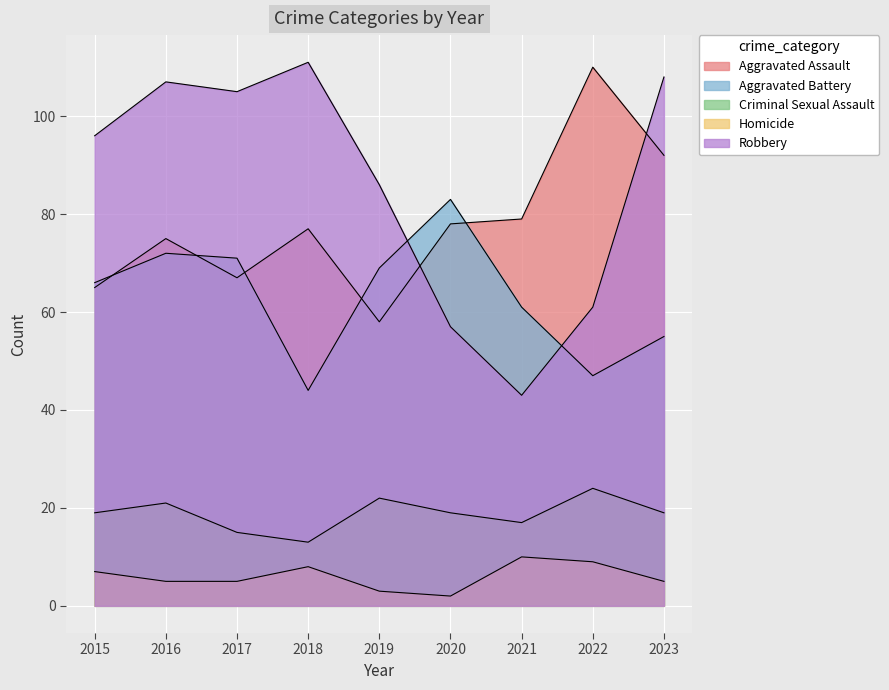

Which has a higher value, 2017 or 2020?

2020